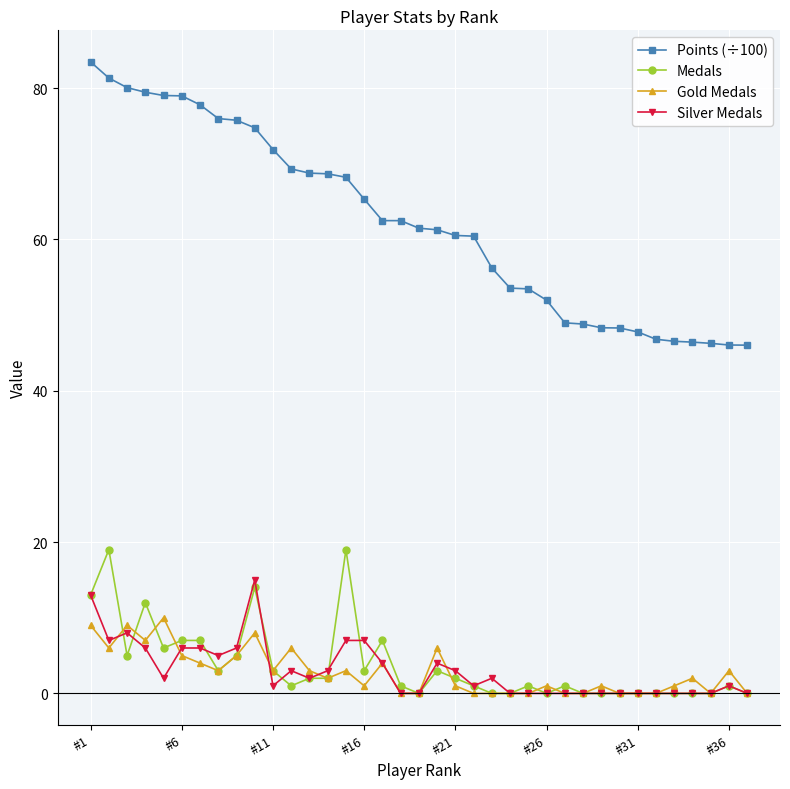

True or false: Points (÷100) and Silver Medals cross at least once.

False